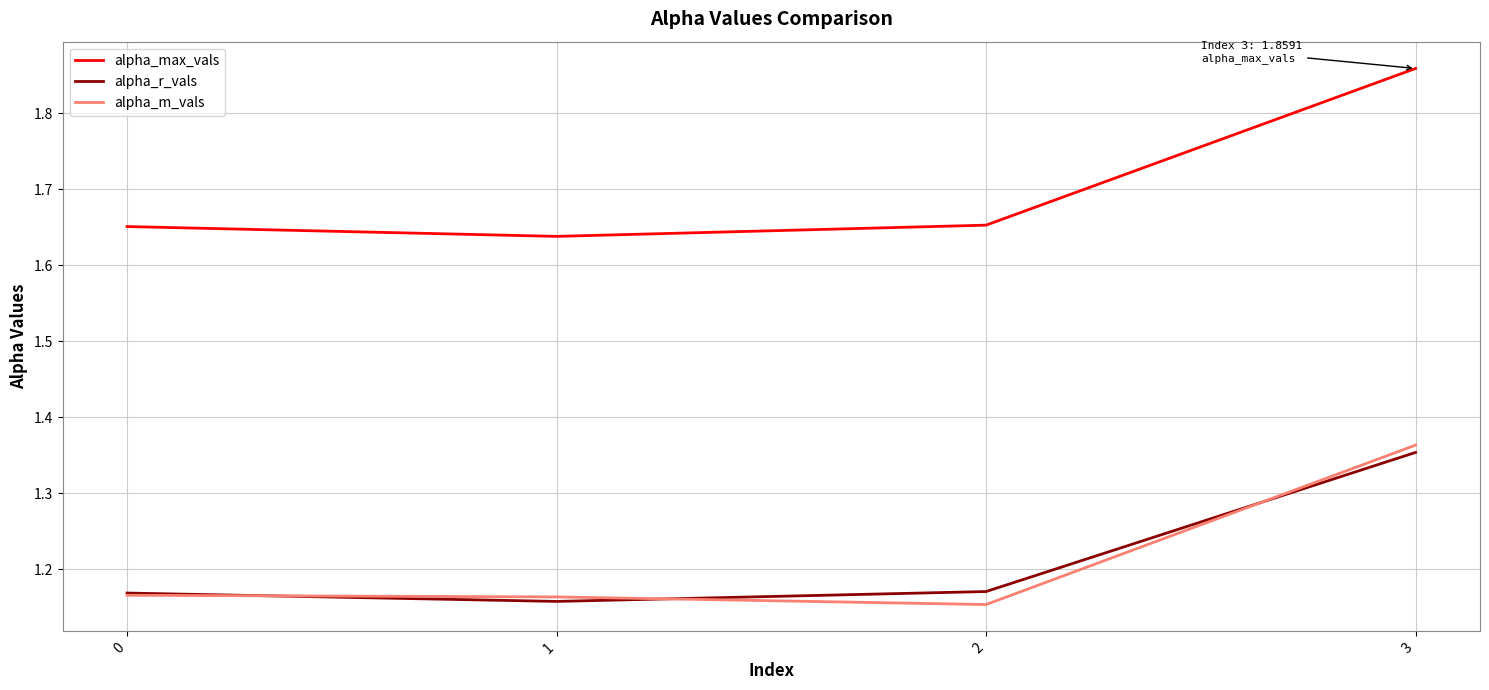

Is this an area chart (filled region under the line)?

No